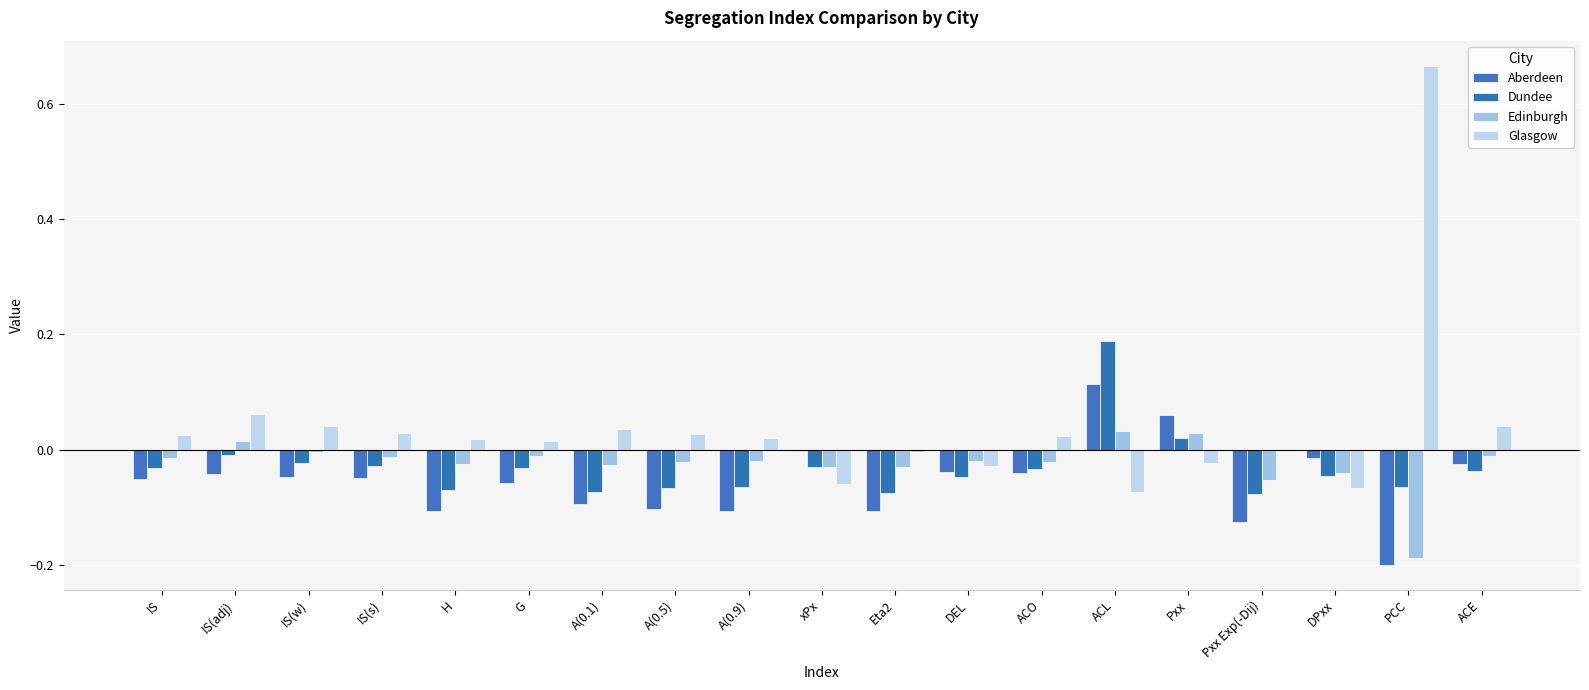

What is the value of the Aberdeen bar at the 11th from the left?

-0.1